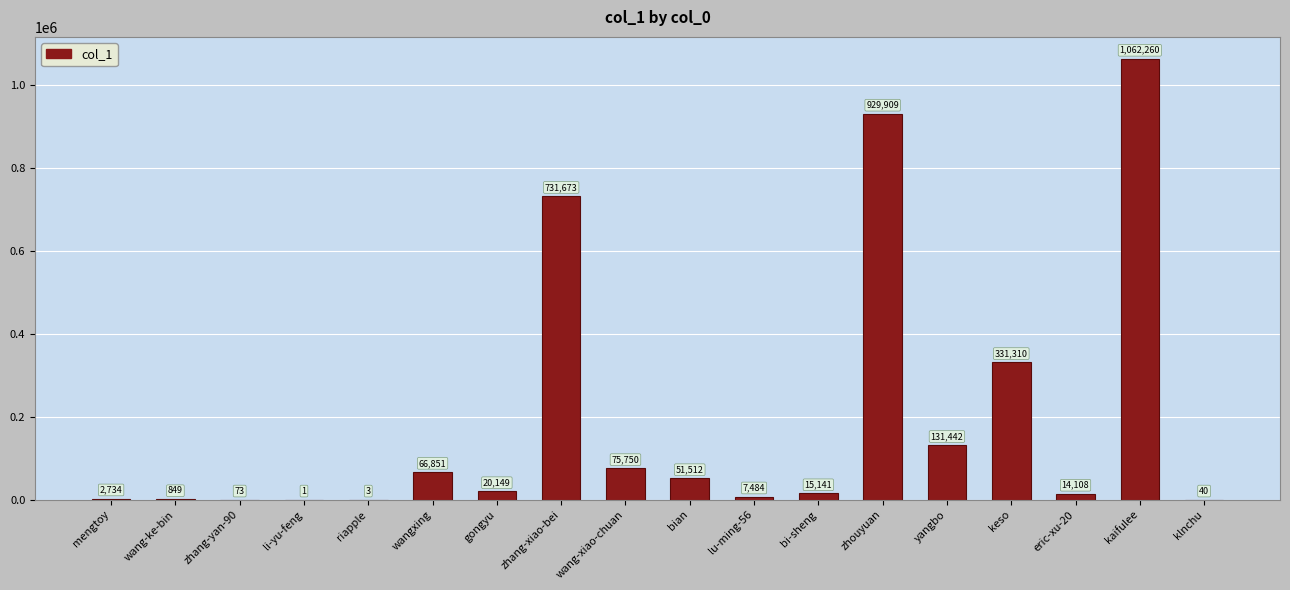

Are the bars horizontal?

No